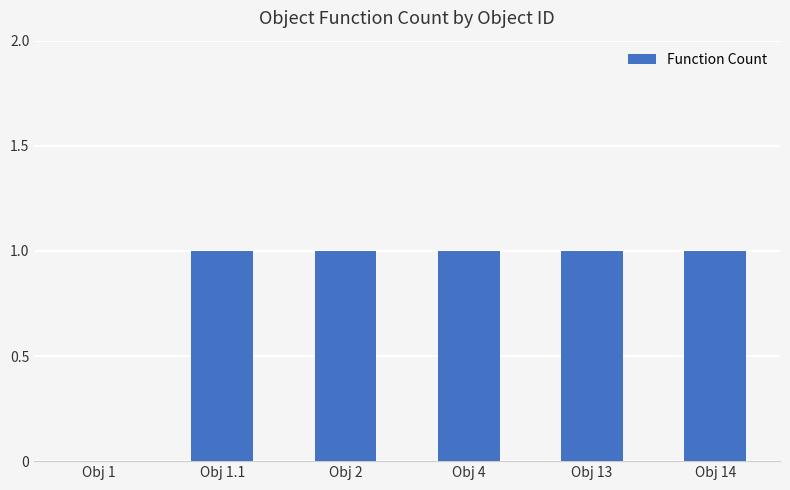

What is the change in value from Obj 1 to Obj 14?

+1